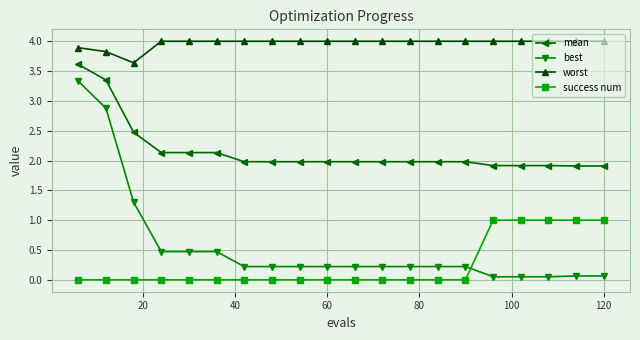

Which series has the widest spread of values?

best